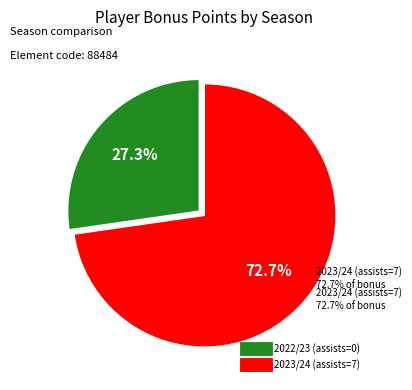

How many slices are in this pie chart?

2